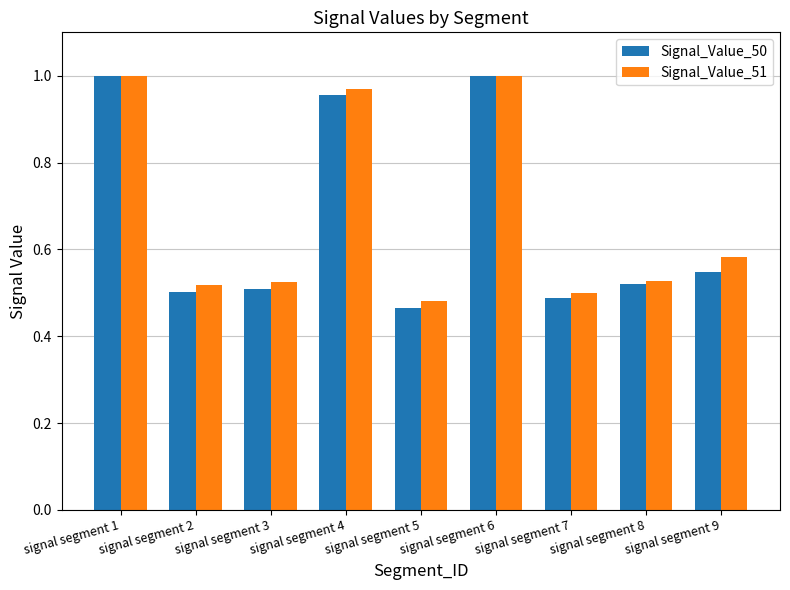

What is the difference between the Signal_Value_51 values at signal segment 4 and signal segment 2?

0.4